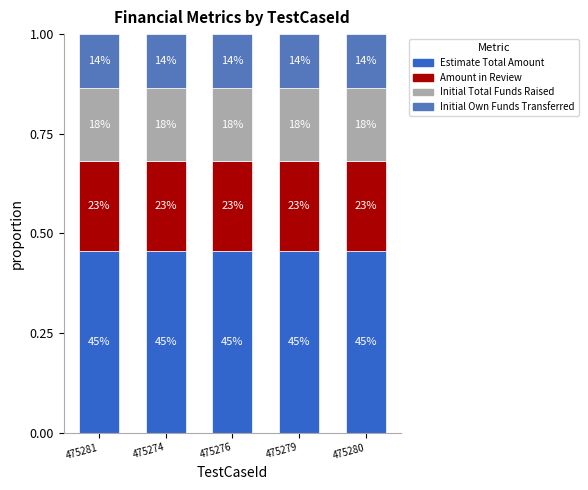

The value of Amount in Review at 475280 is 0.4. True or false?

False